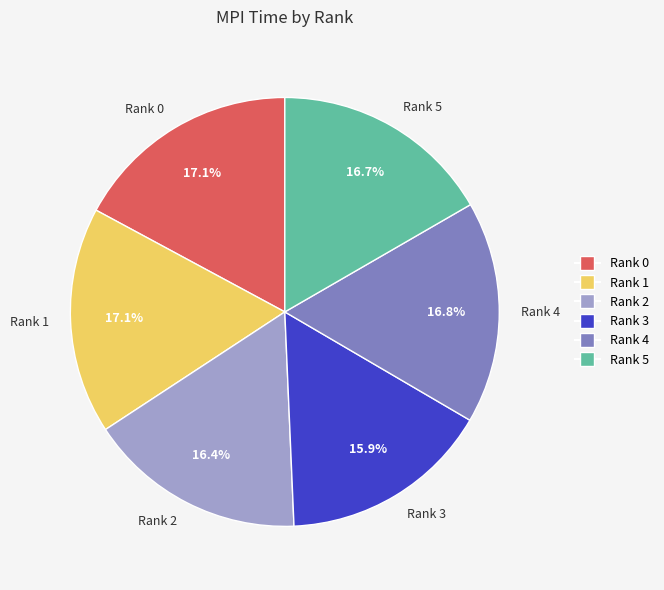

What is the smallest slice in the pie chart?

Rank 3